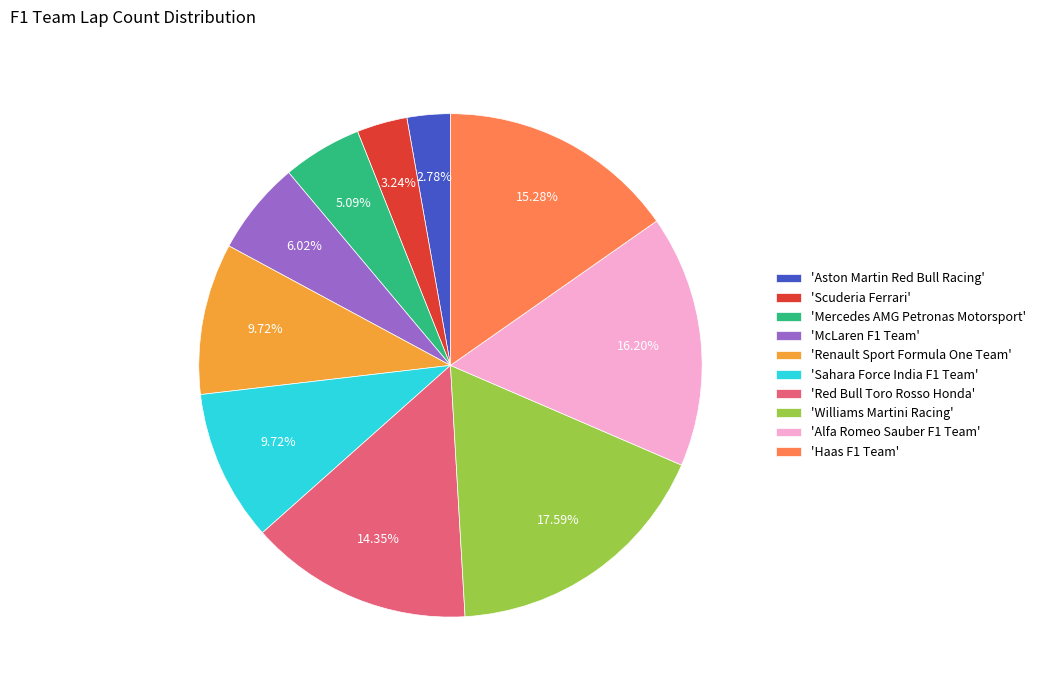

What is the ratio of the value at 'Sahara Force India F1 Team' to the value at 'Mercedes AMG Petronas Motorsport'?

1.9